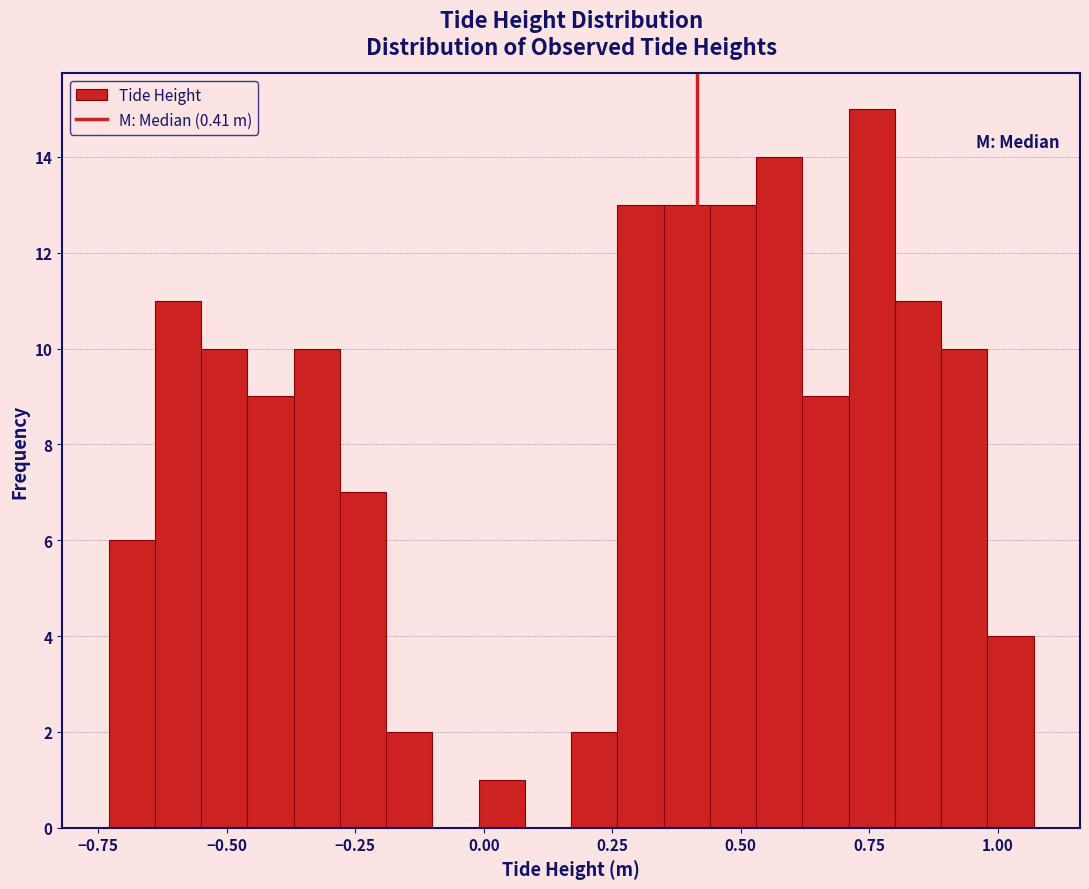

Around what value on the x-axis is the tallest bar? Give the approximate position of its centre, as read against the axis.

0.75